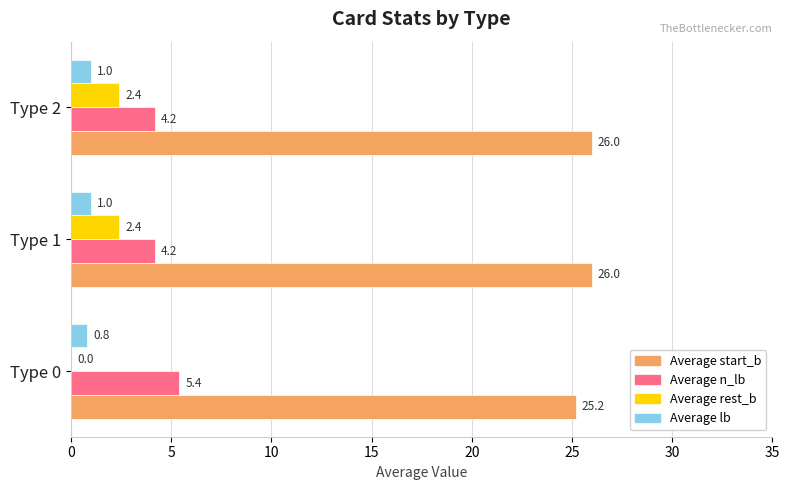

Between Type 0 and Type 2, which series saw the biggest shift?

Average rest_b